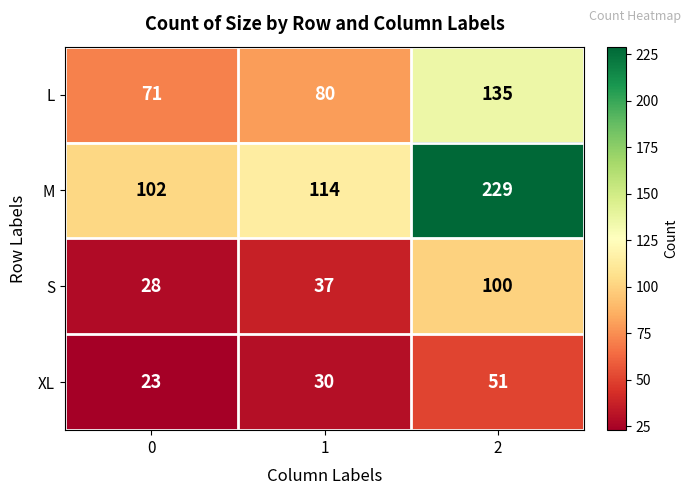

Which series changed the most between 0 and 2?

M